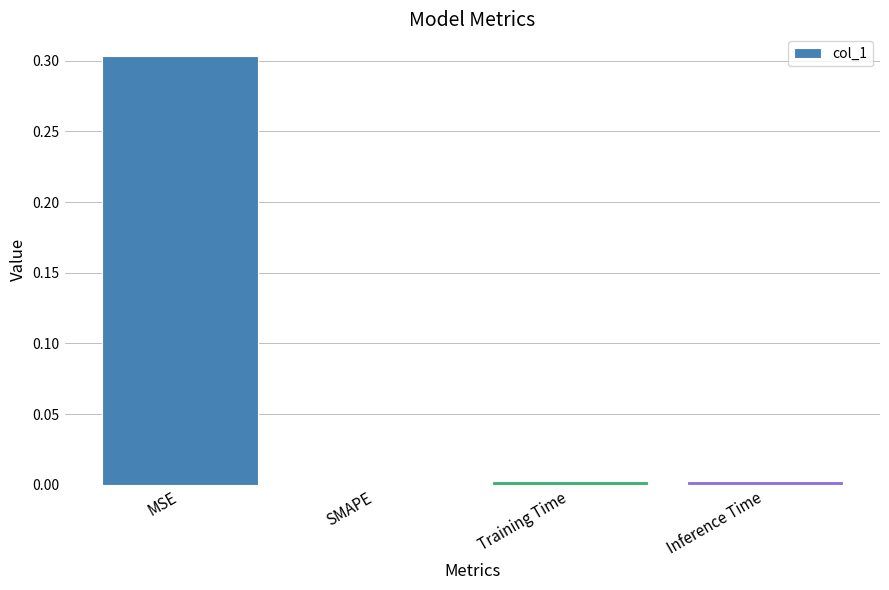

How many categories are shown in the chart?

4